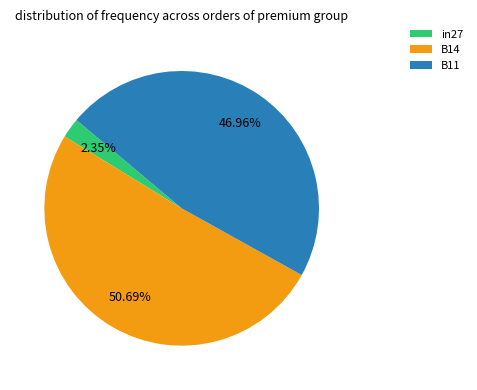

How many segments does this pie chart have?

3